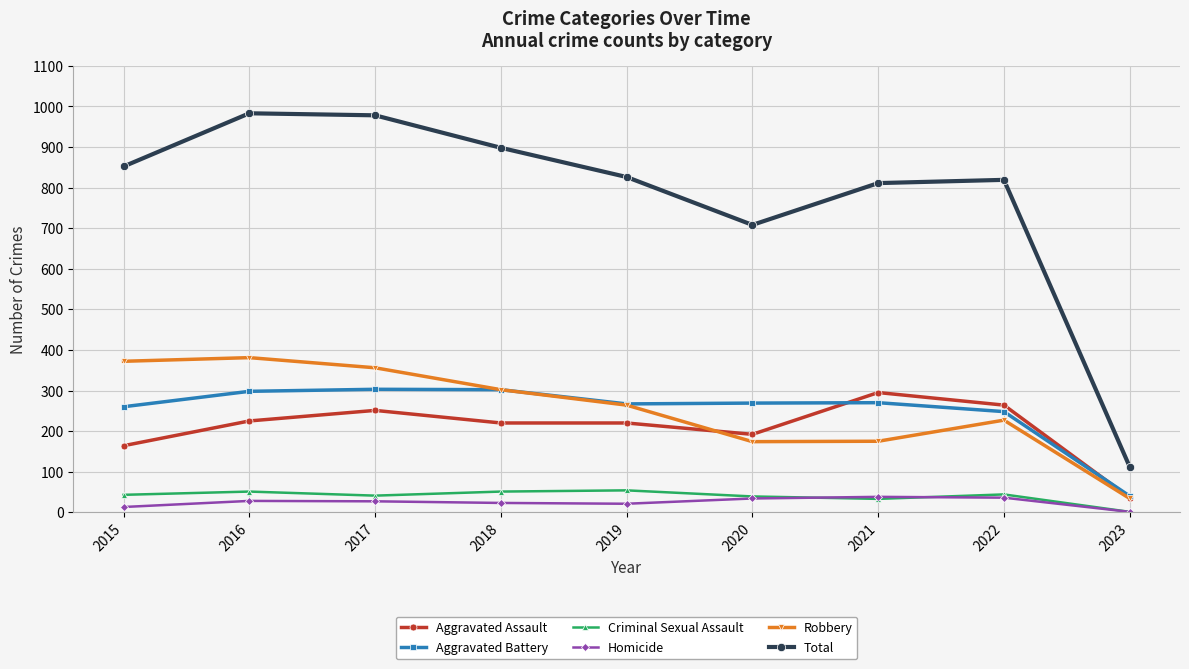

True or false: Criminal Sexual Assault and Aggravated Assault intersect in this chart.

False